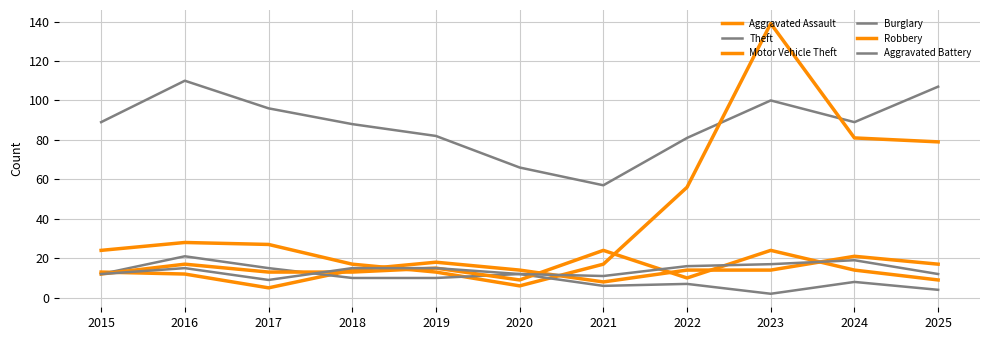

Does the chart have visible grid lines?

Yes